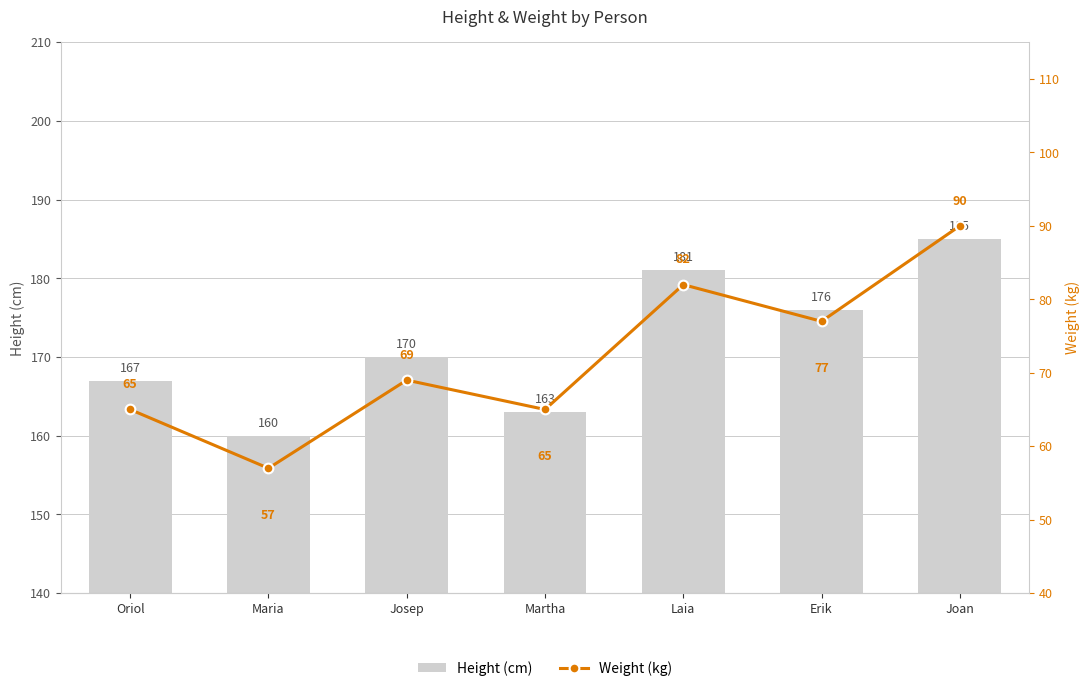

Are the bars horizontal?

No